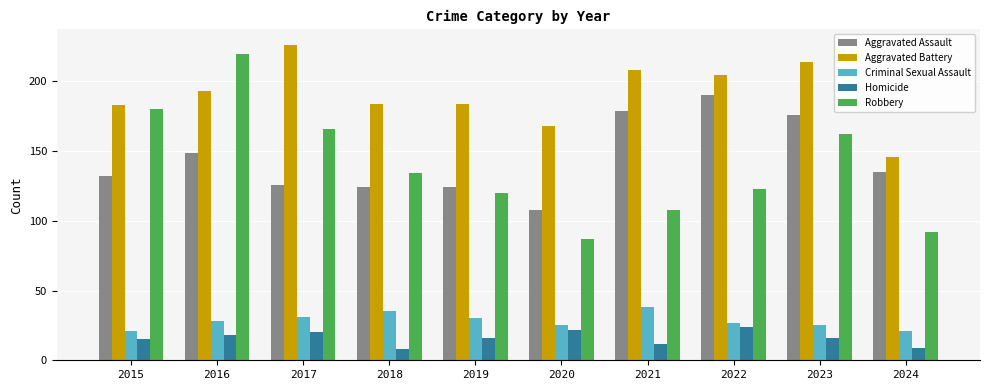

The value of Aggravated Assault at 2020 is 108. True or false?

True